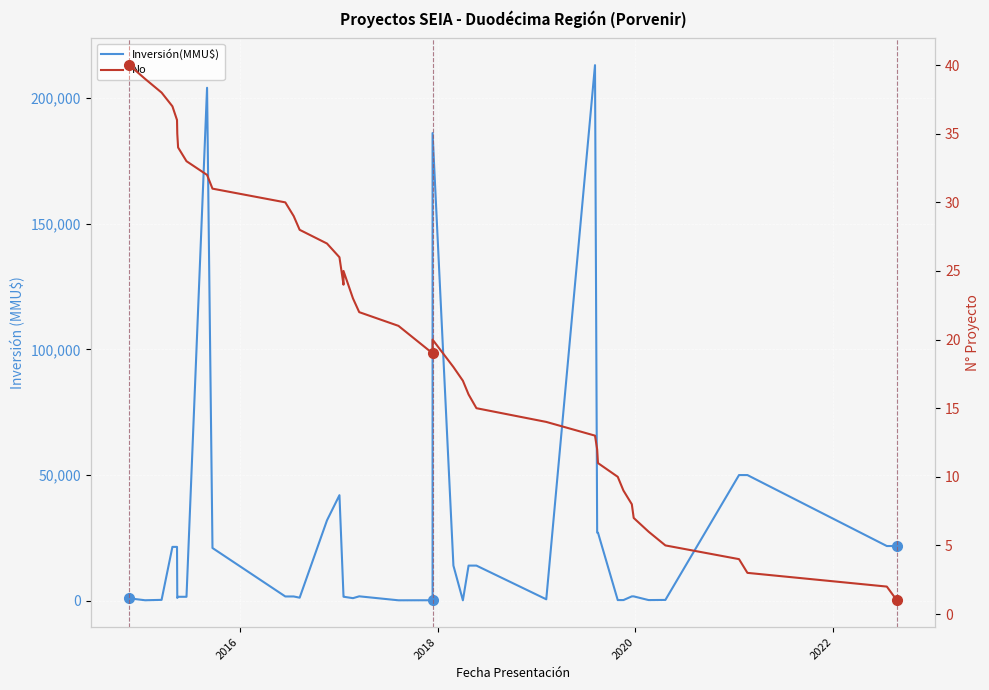

Does the chart display data point markers on the line(s)?

No